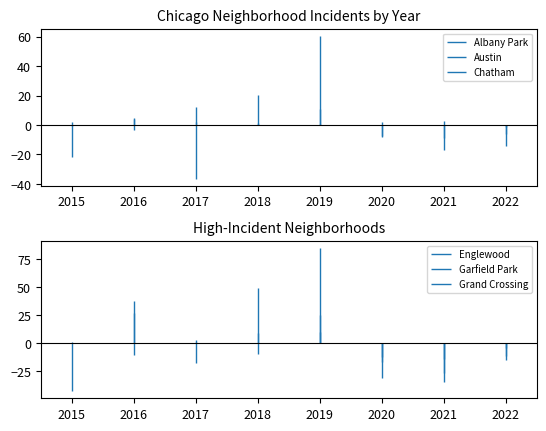

At which label does Grand Crossing reach its peak?

2016